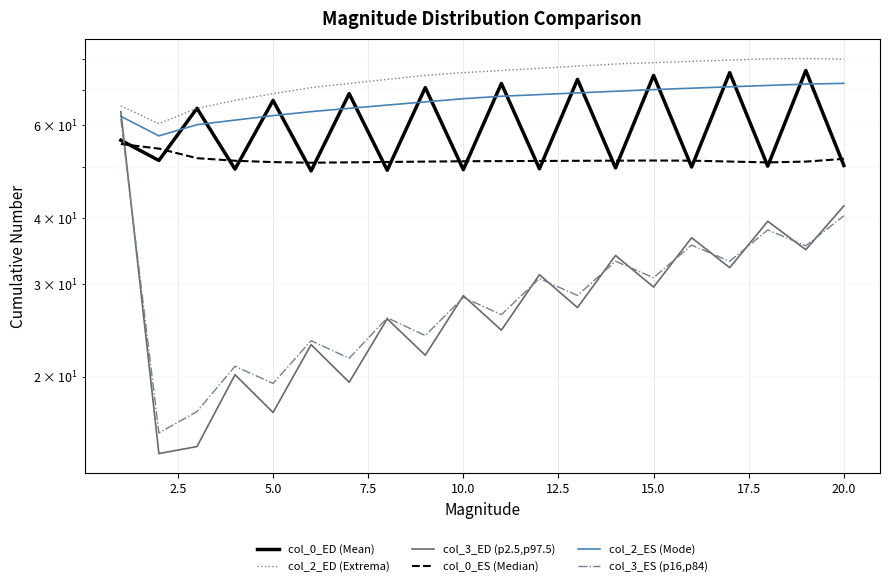

What is the value of the col_2_ES (Mode) point at the 14th from the left?

69.6